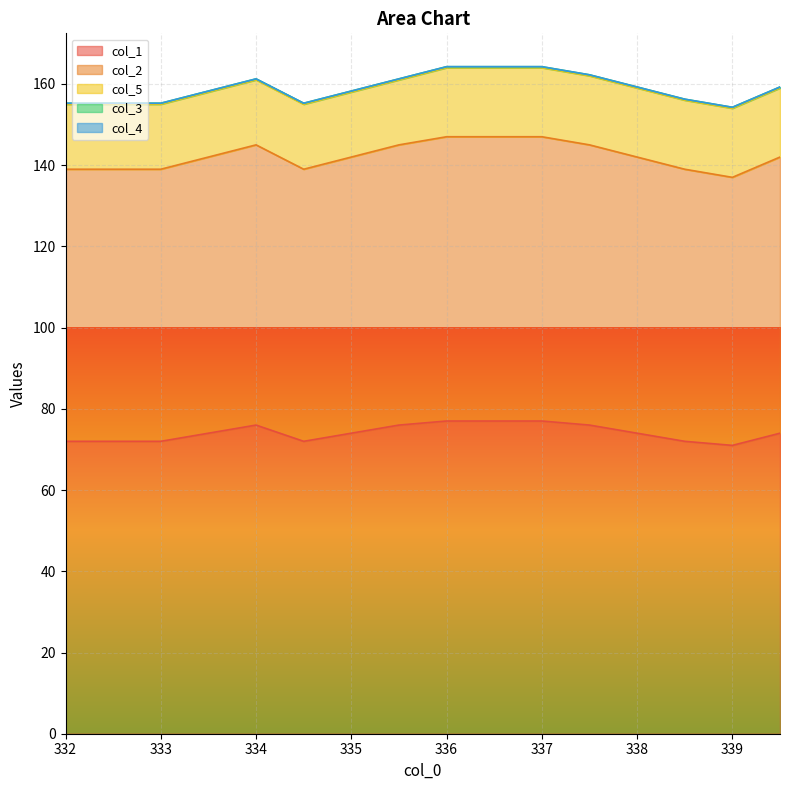

At which category does col_1 reach its first local valley?

334.5